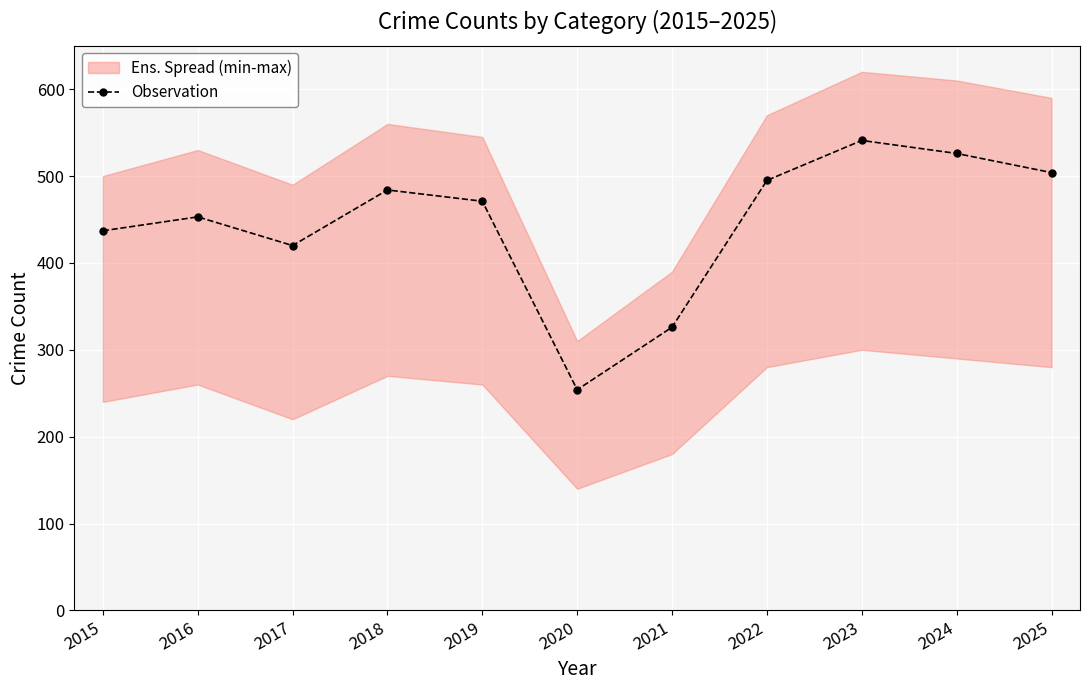

List the labels in order of value, largest first.

2023, 2024, 2025, 2022, 2018, 2019, 2016, 2015, 2017, 2021, 2020